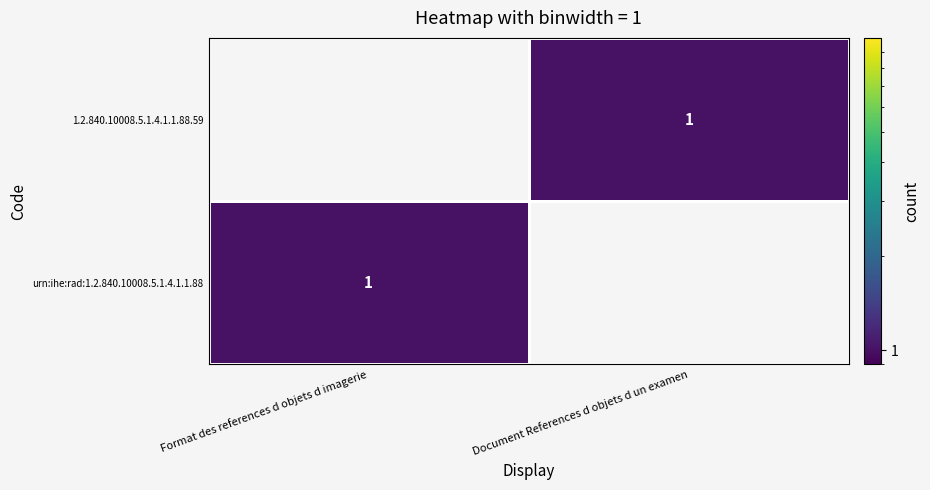

The value of 1.2.840.10008.5.1.4.1.1.88.59 at Document References d objets d un examen is 1. True or false?

True